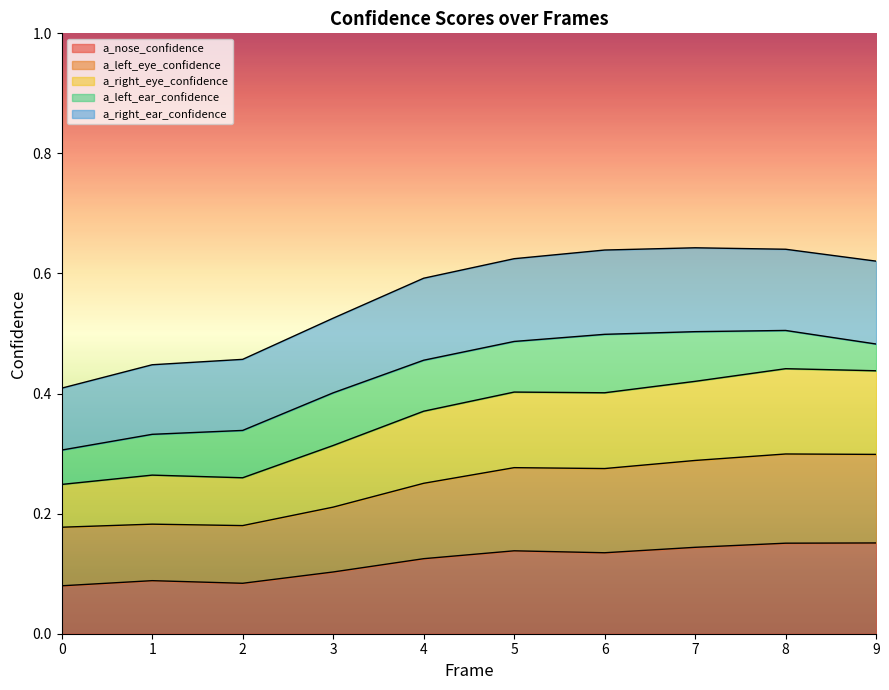

What are all the series names shown in the legend?

a_nose_confidence, a_left_eye_confidence, a_right_eye_confidence, a_left_ear_confidence, a_right_ear_confidence